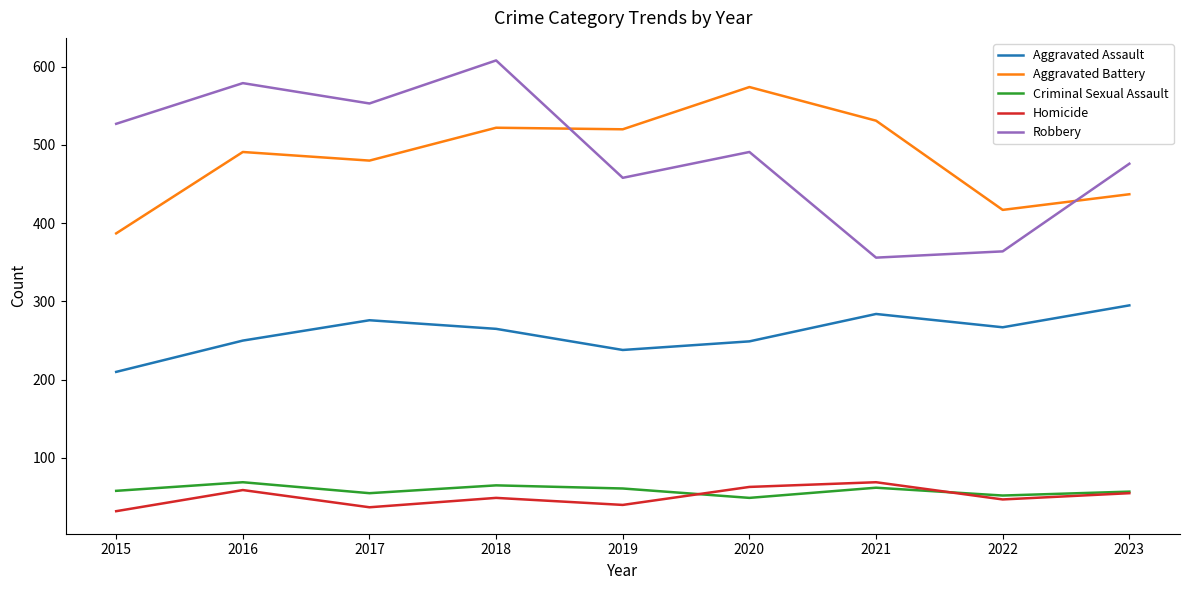

Which series changed the most between 2015 and 2021?

Robbery